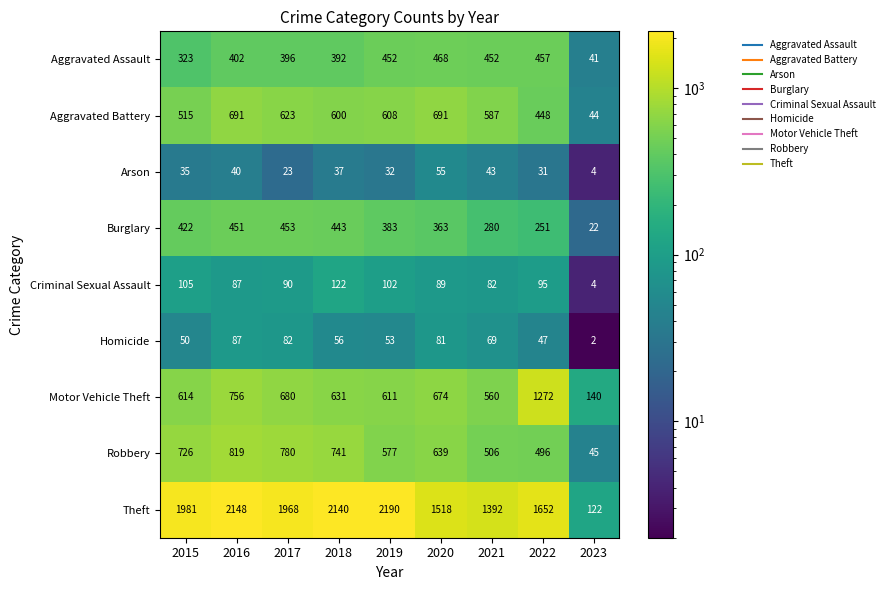

How many data points does each series have?

9